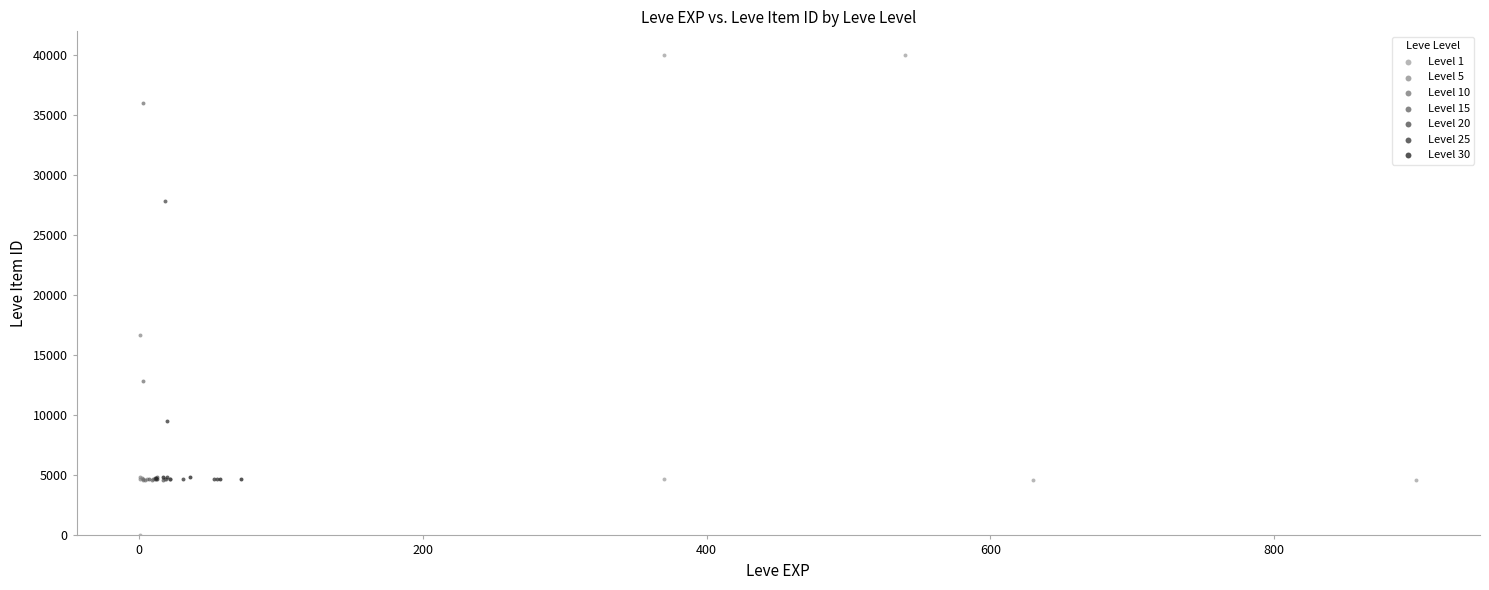

Which series contains the highest Y value?

Level 1